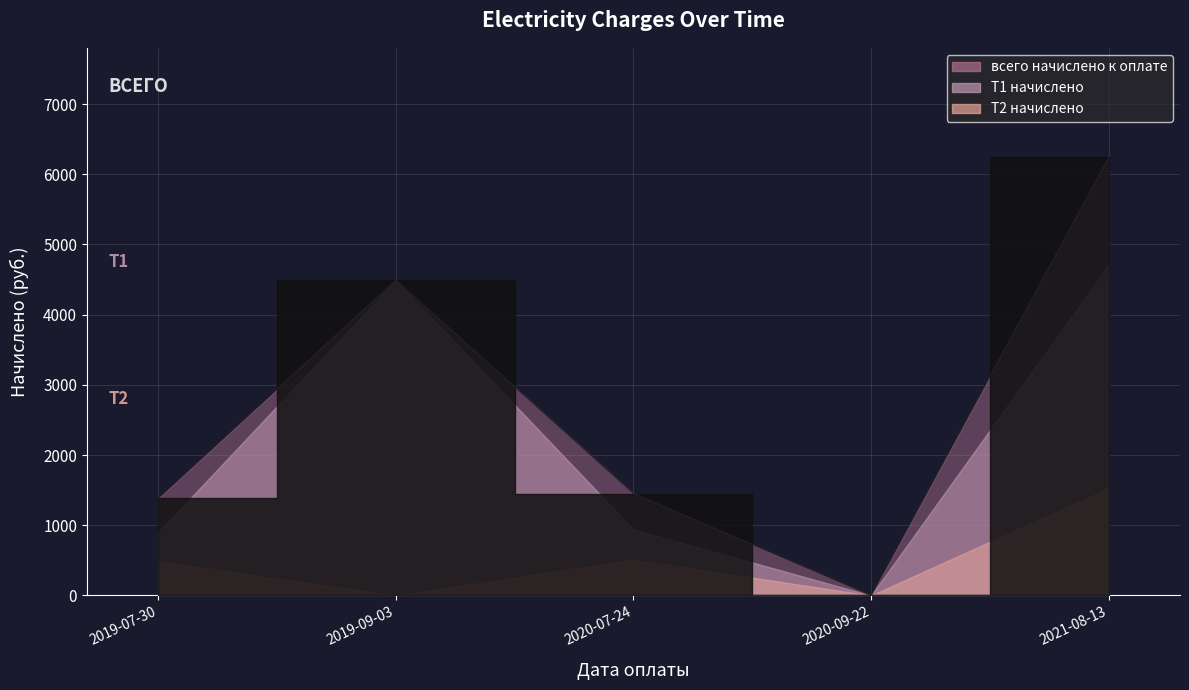

Which series has the largest total across all categories?

всего начислено к оплате